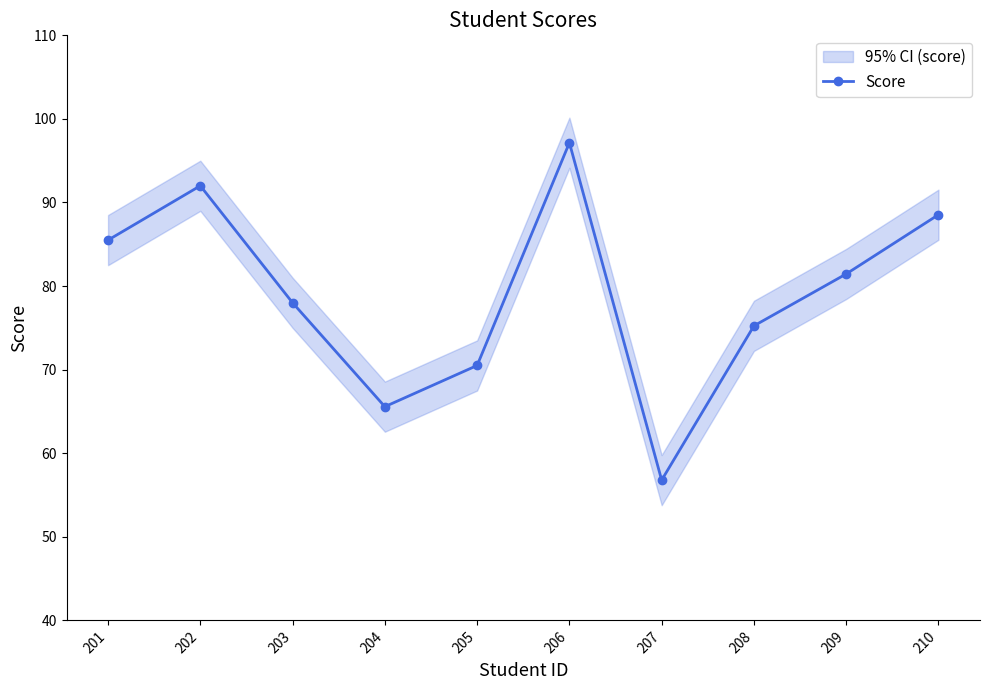

What is the maximum value shown in the chart?

97.2